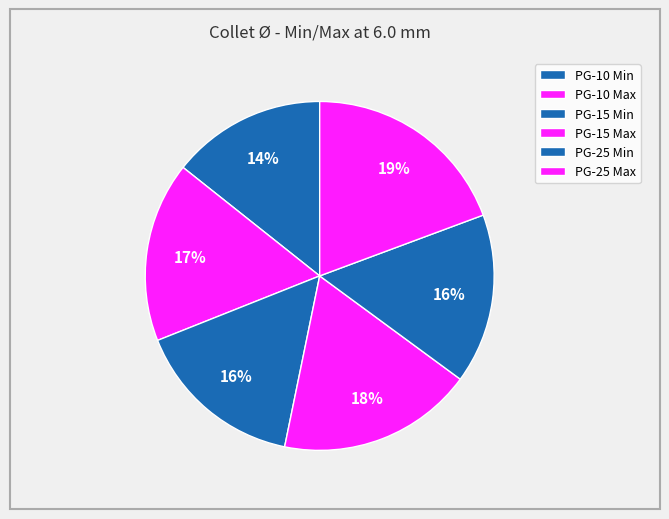

What portion of the pie excludes PG-25 Min?

84.2%